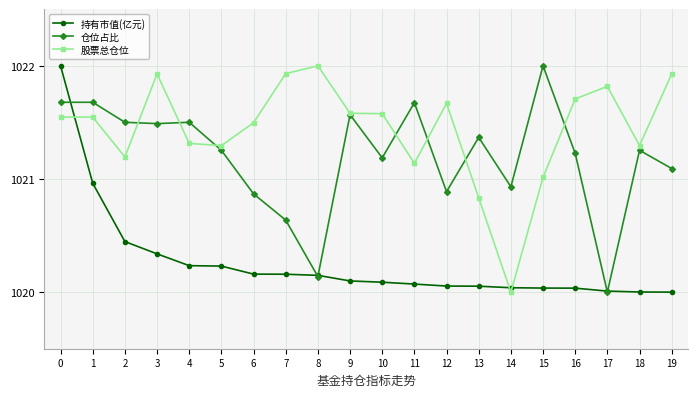

At which label does 仓位占比 reach its minimum?

17